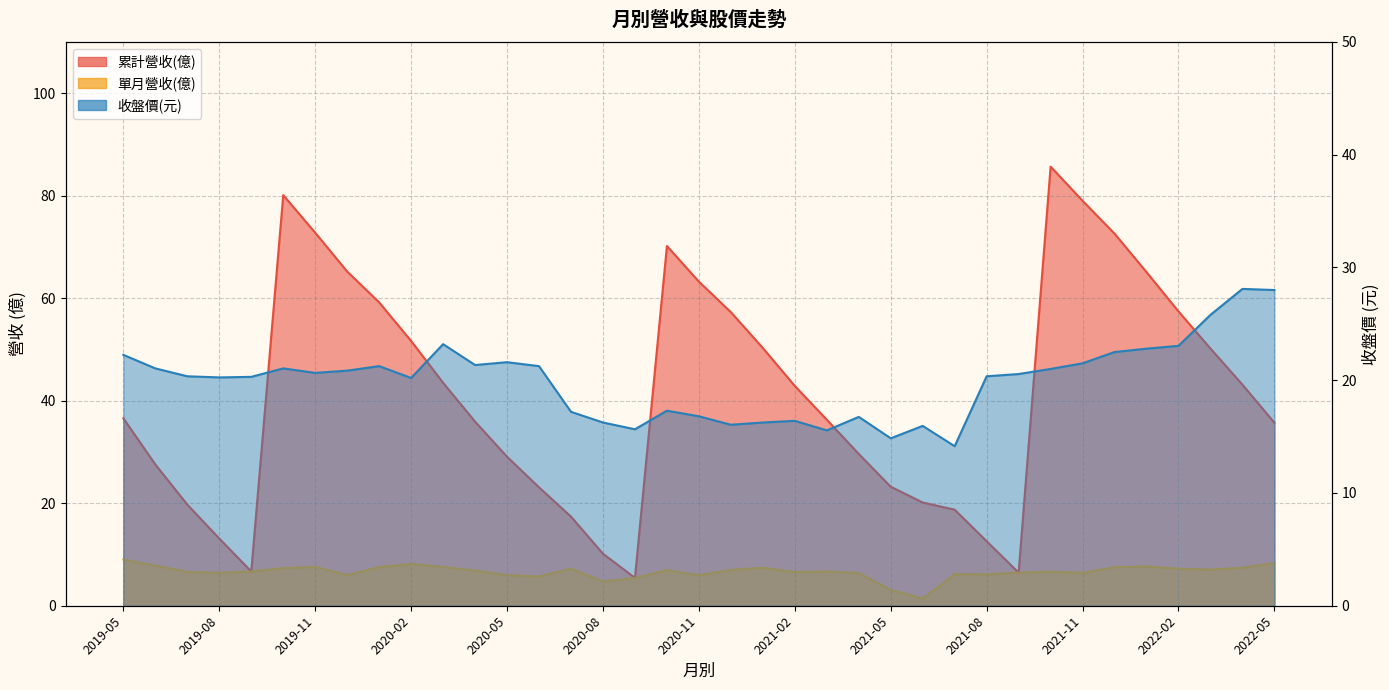

What is the label of the 22nd point from the left?

2021-02